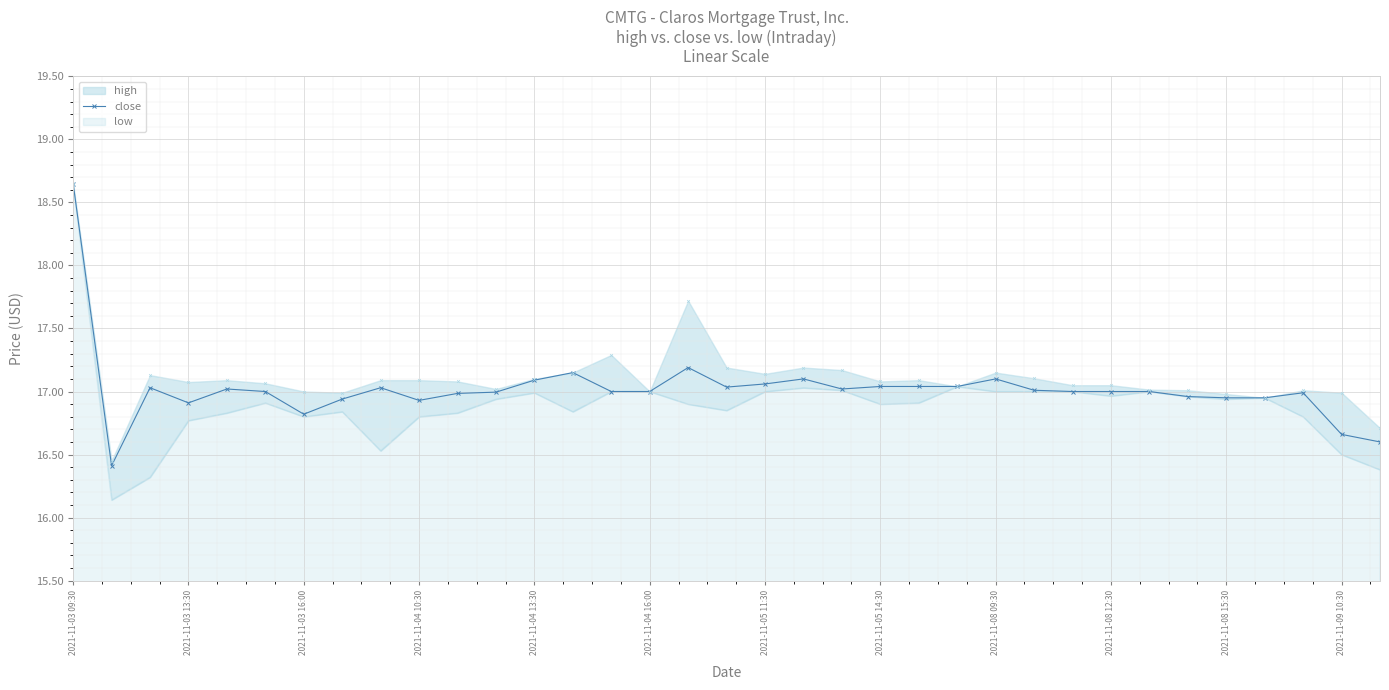

True or false: close has a value of 10.3 at 2021-11-04 13:30.

False